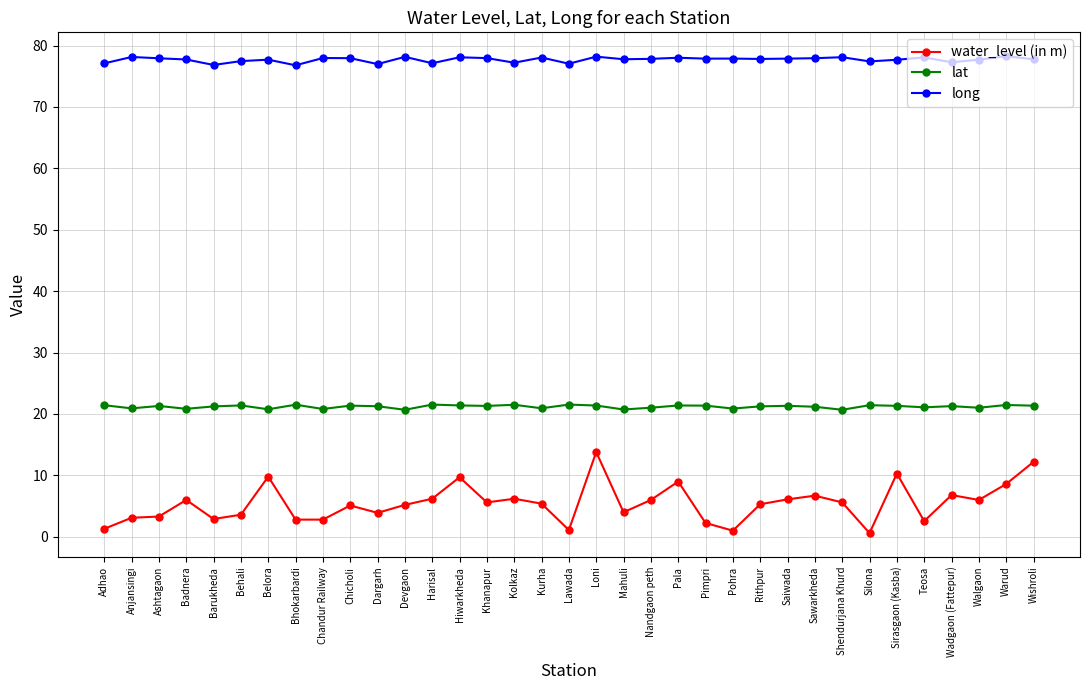

True or false: lat has a value of 21.3 at Khanapur.

True